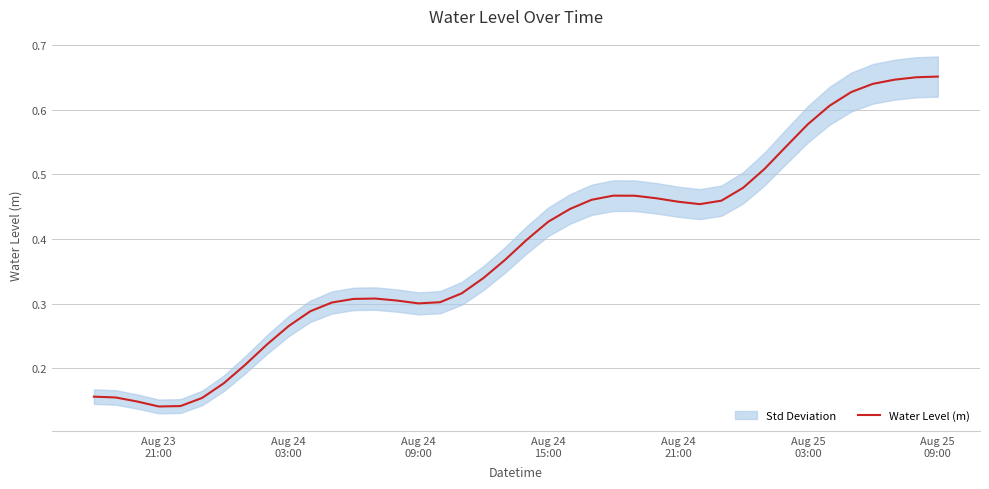

Count the values in the range 0 to 1.

40